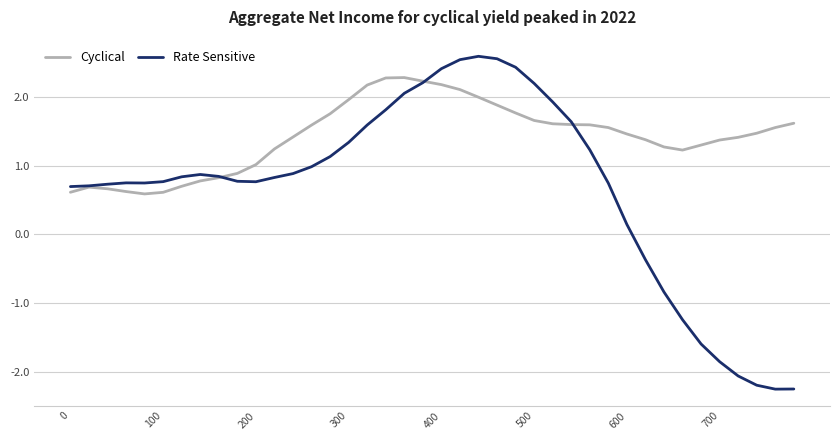

Which series has the largest range (max minus min)?

Rate Sensitive